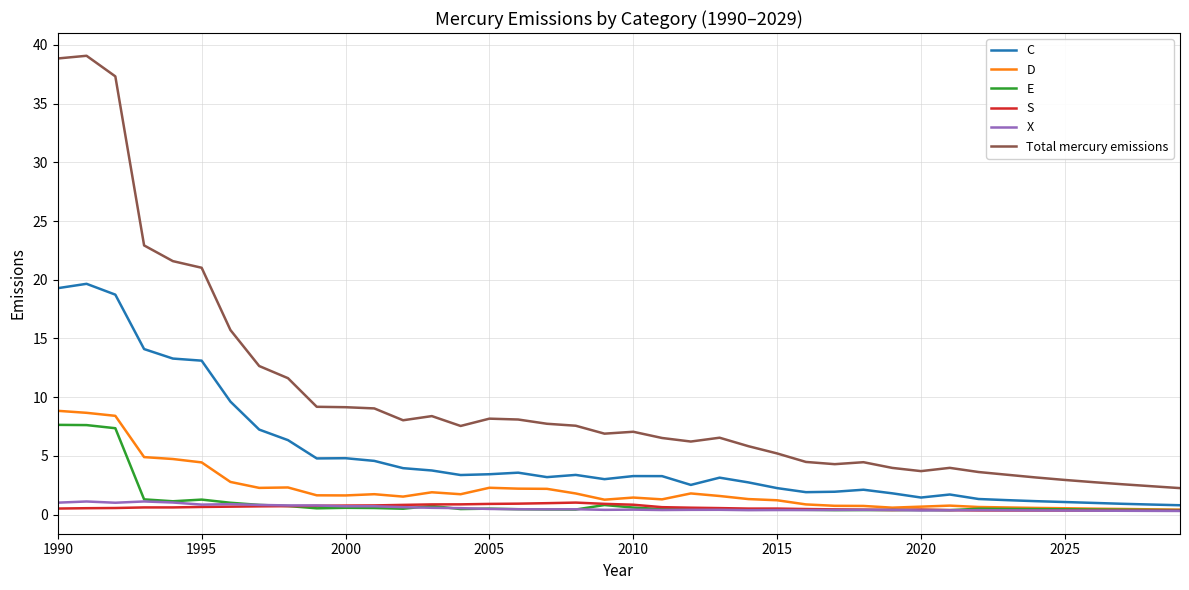

Which series has the largest total across all categories?

Total mercury emissions